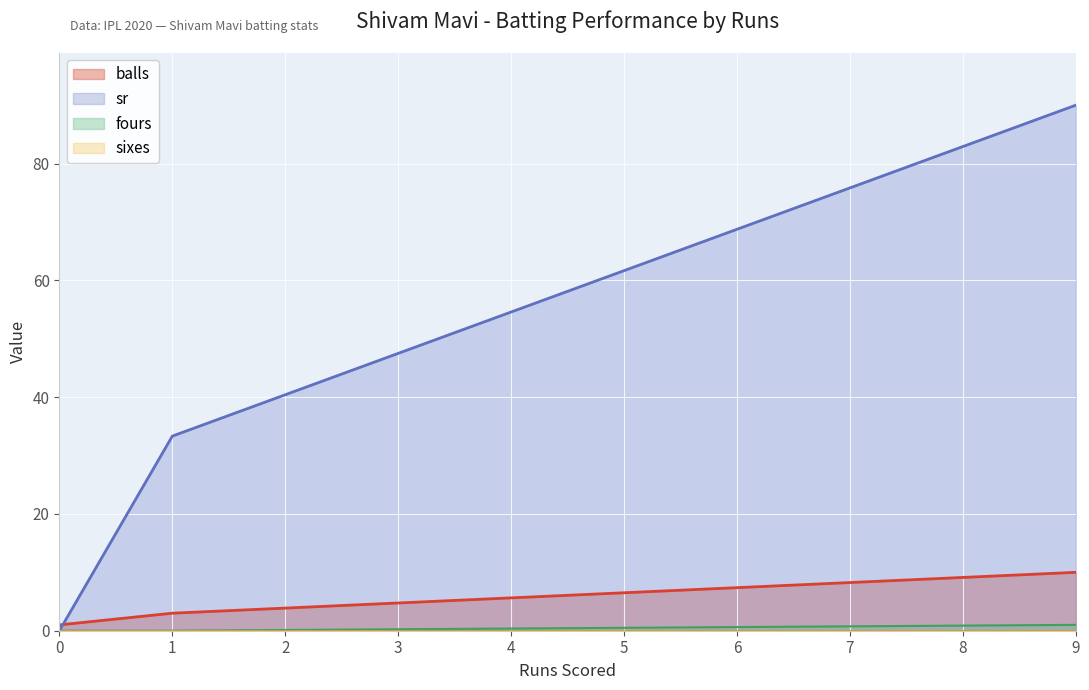

List the labels in order of sr value, largest first.

9, 1, 0